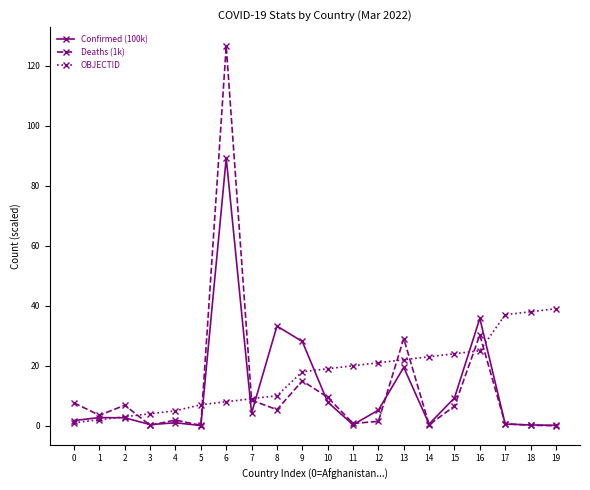

What is the maximum value for OBJECTID?

39.0